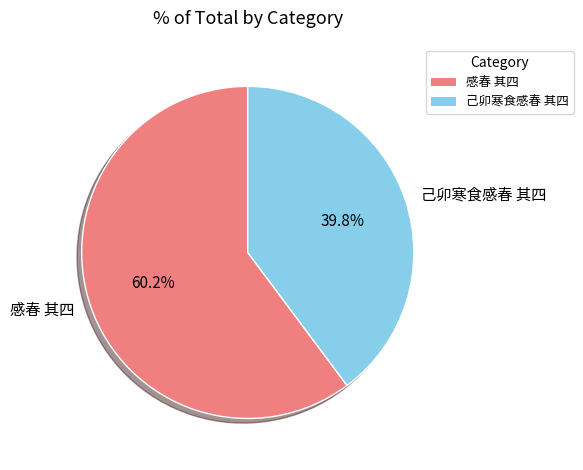

To the nearest percent, what is the difference between the largest and smallest slice percentages?

20%